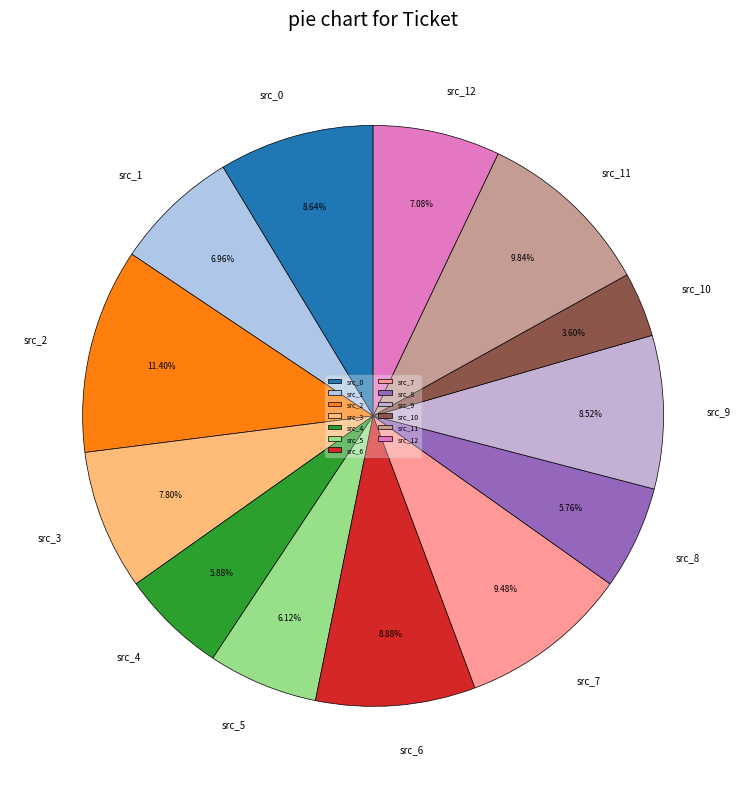

Does any single category account for the majority?

No